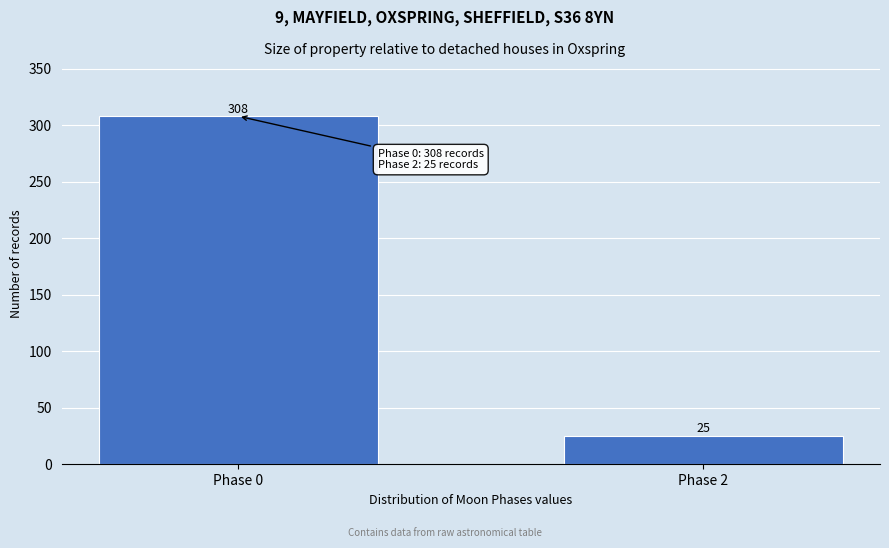

Reading left to right, what are all the values shown in this chart?

308	25